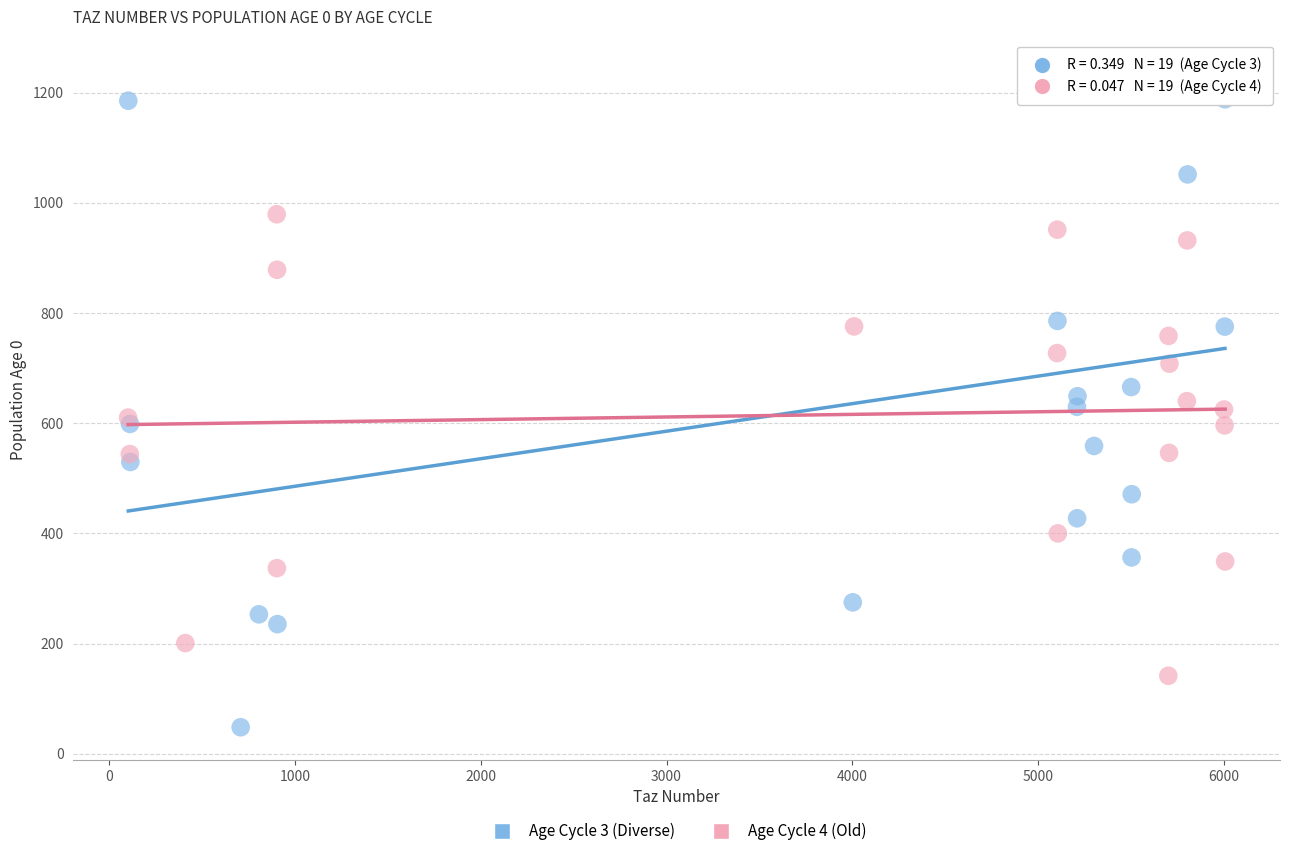

Which series contains the lowest Y value?

Age Cycle 3 (Diverse)